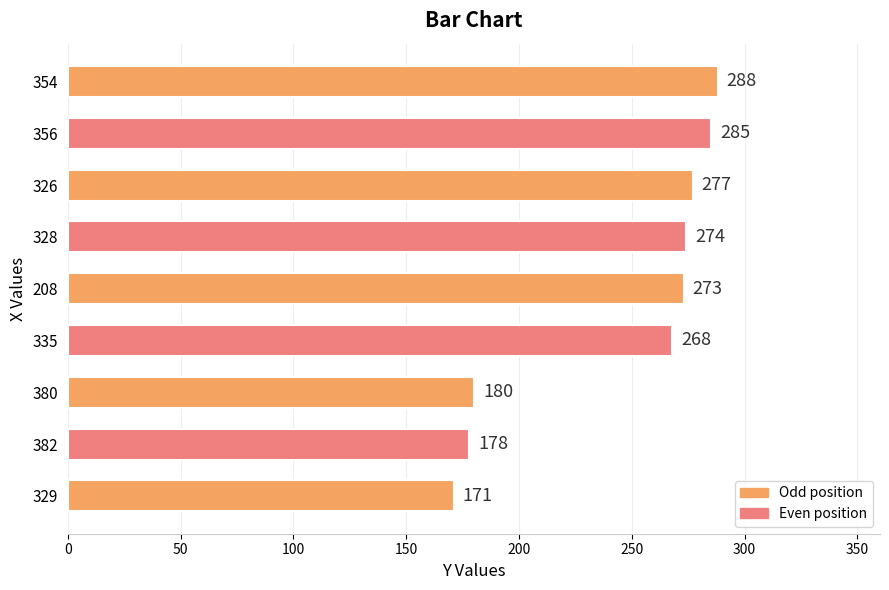

What is the difference between the maximum and minimum values?

117